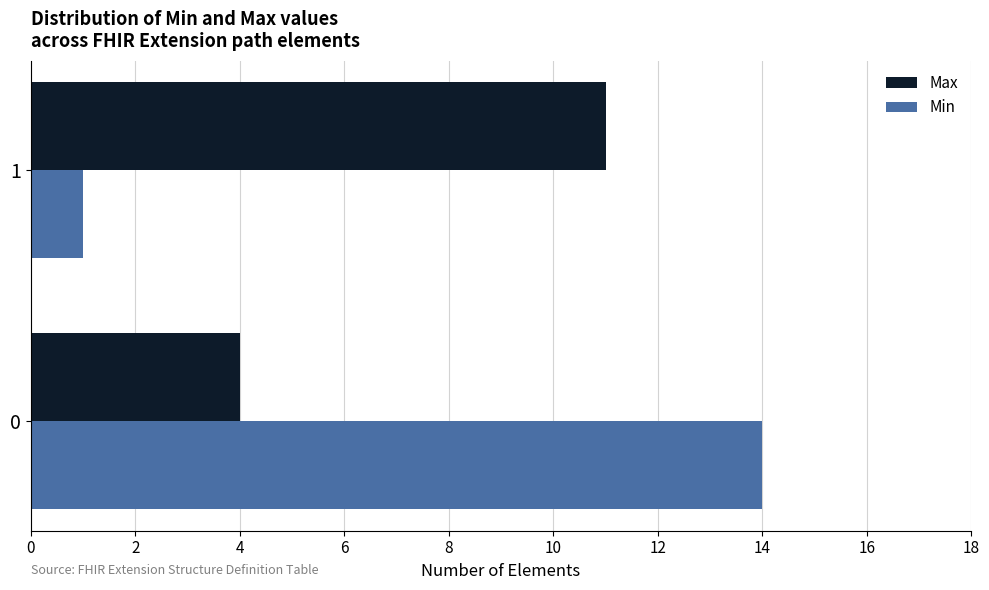

How many distinct data groups are displayed?

2